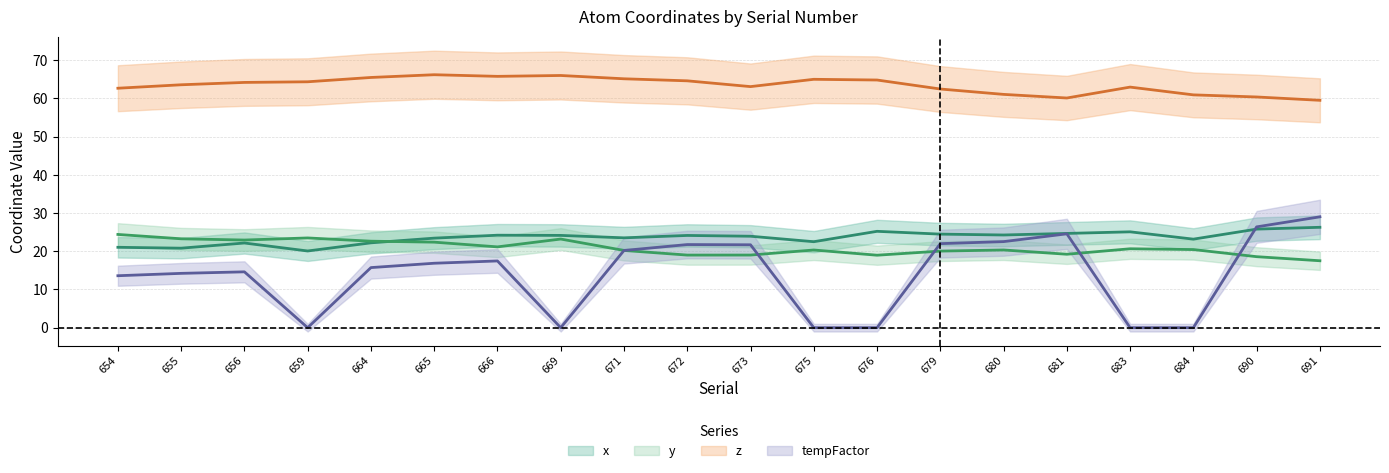

What is the maximum value shown in the chart?

66.2